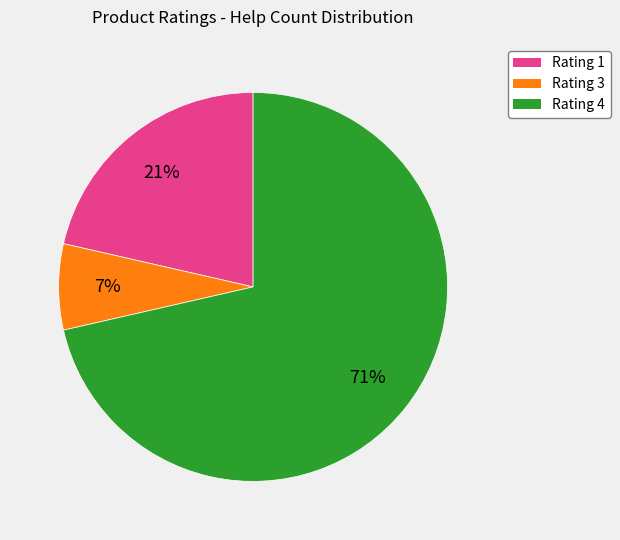

How many slices are in this pie chart?

3